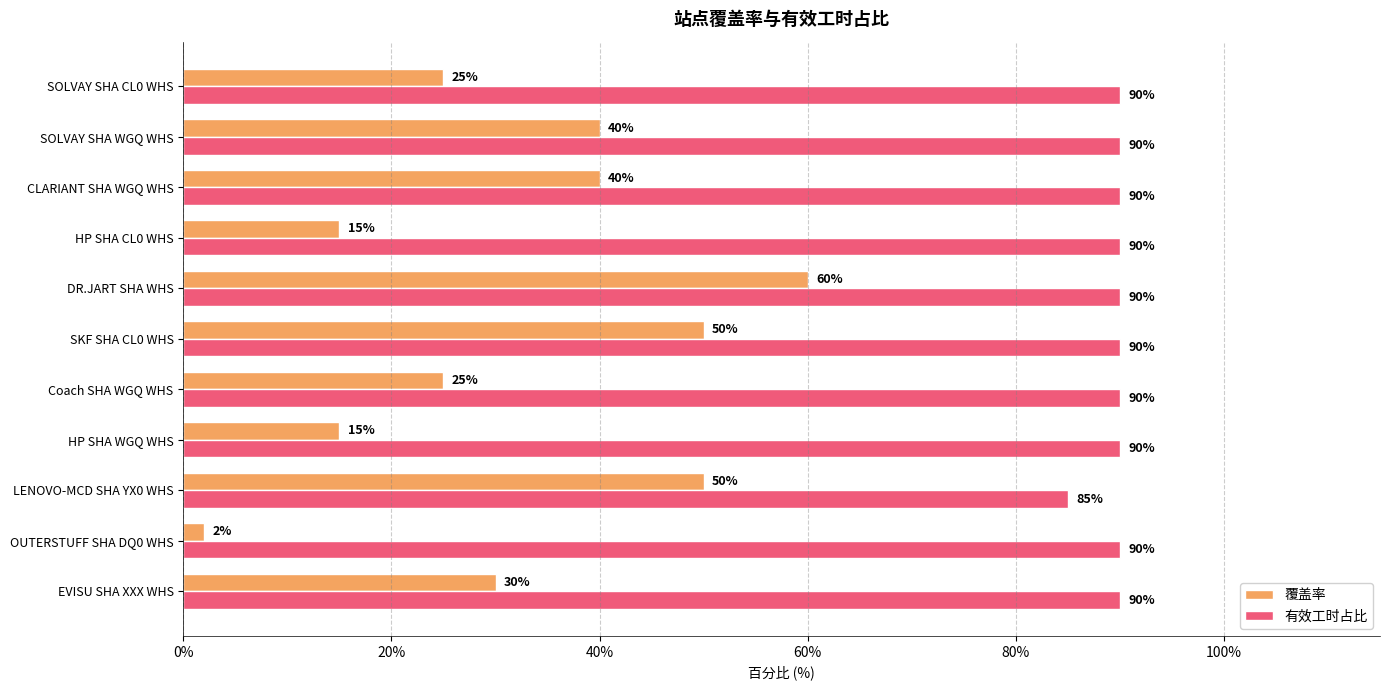

How many 覆盖率 values are between 15 and 50?

9